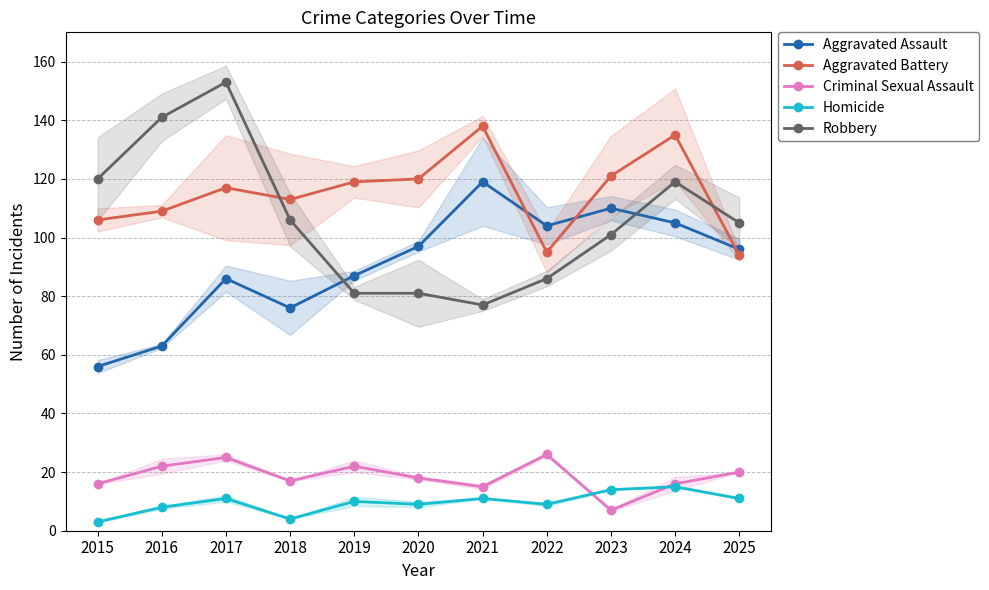

What is the minimum value for Aggravated Battery?

94